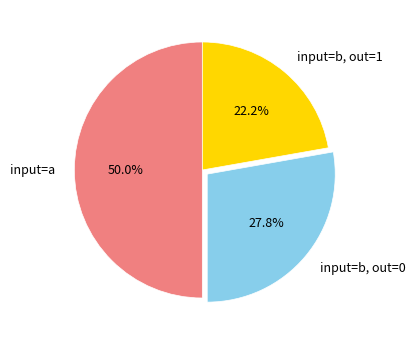

Combined, do input=b, out=1 and input=a account for over 50%?

Yes